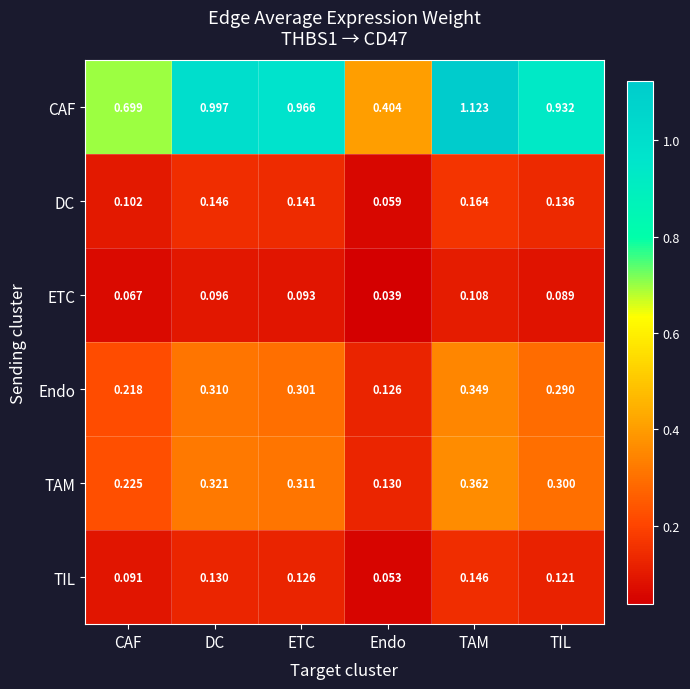

Between ETC and TAM, which series saw the biggest shift?

CAF